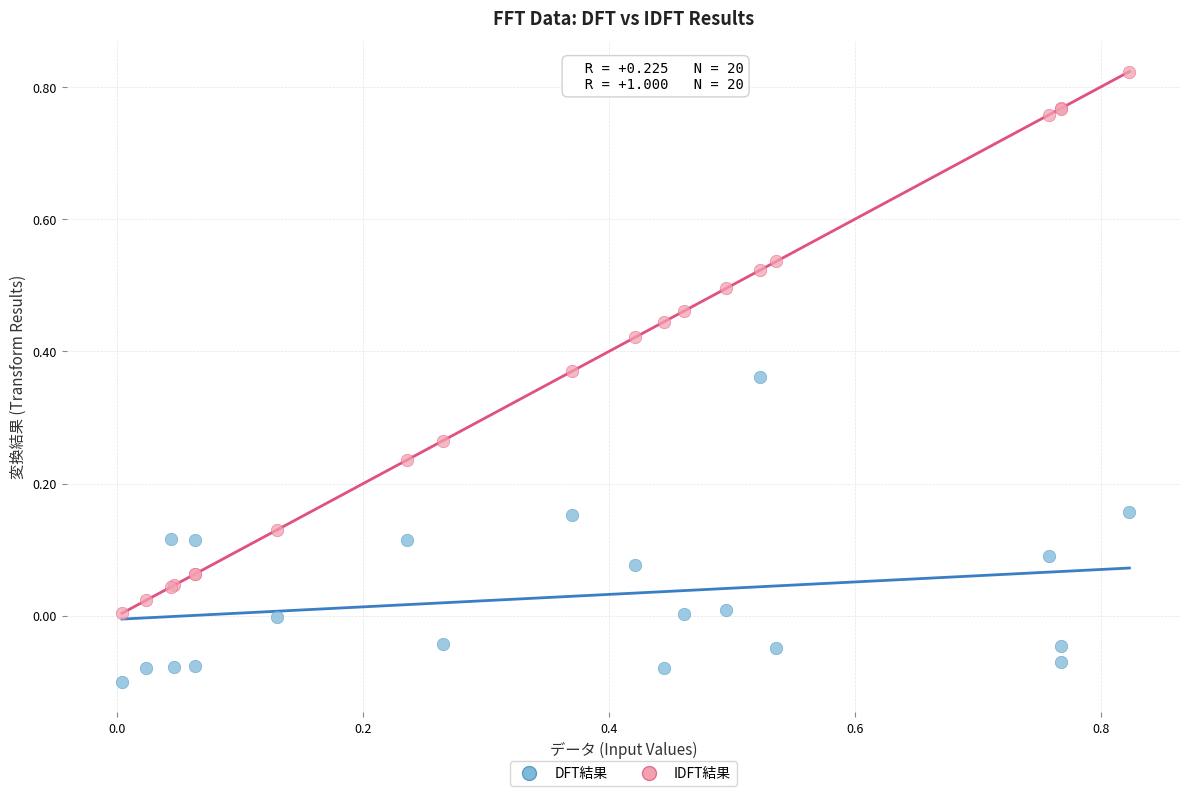

Which series has the widest spread of Y values?

IDFT結果